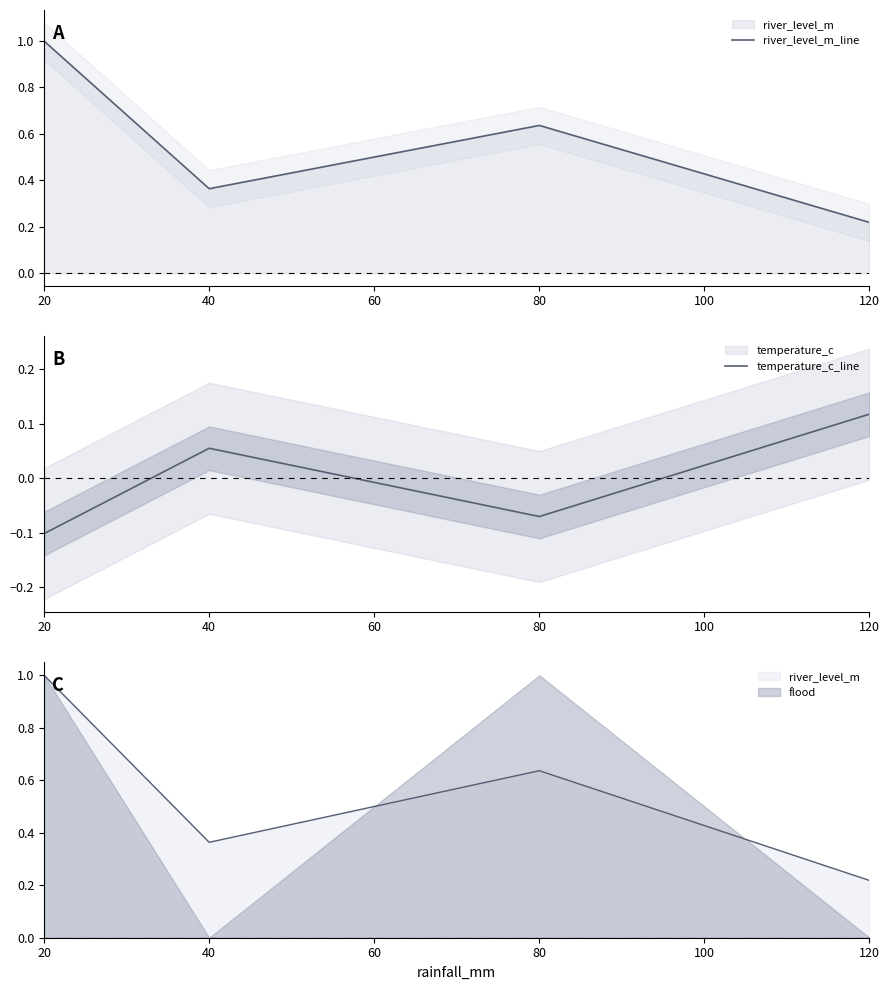

At which label is temperature_c_line closest to 0?

40